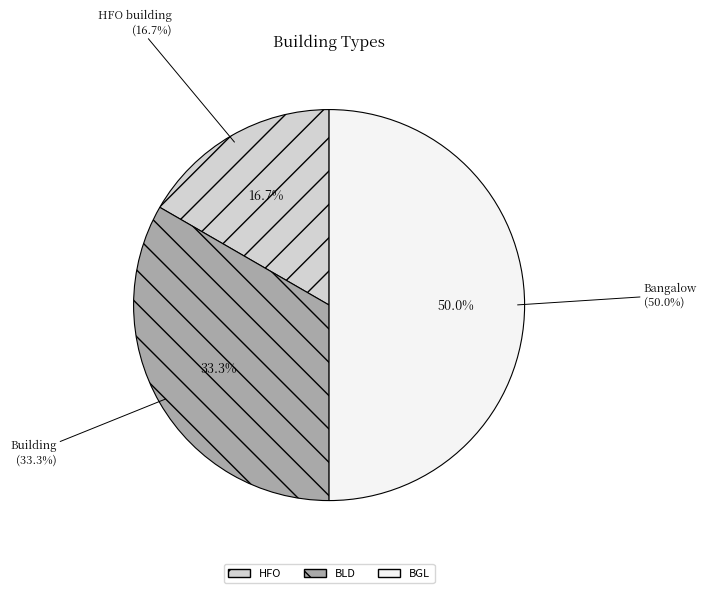

What is the largest slice in the pie chart?

BGL